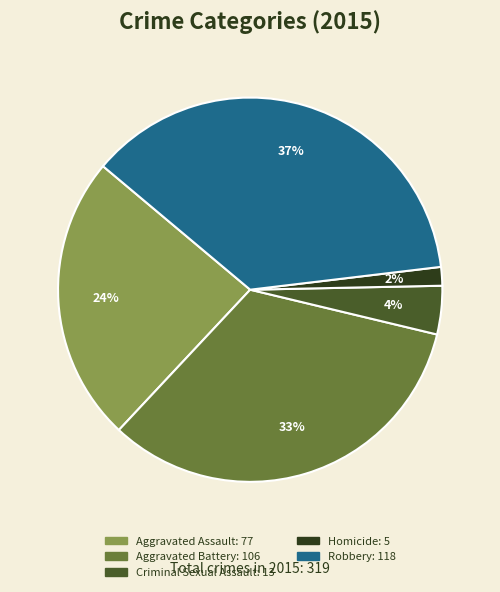

Rank the categories by value from highest to lowest.

Robbery, Aggravated Battery, Aggravated Assault, Criminal Sexual Assault, Homicide